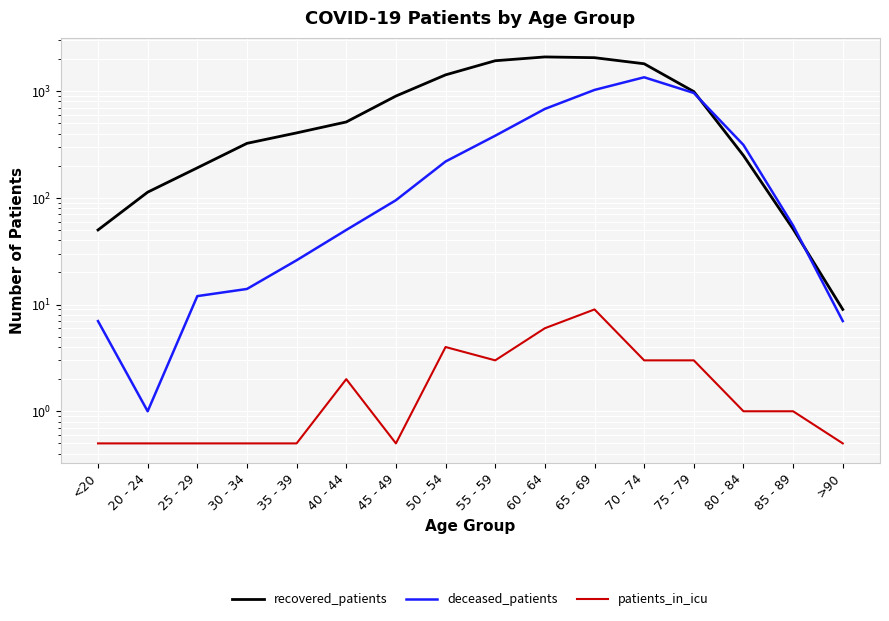

What is the difference between the maximum and minimum values in the recovered_patients series?

2082.0